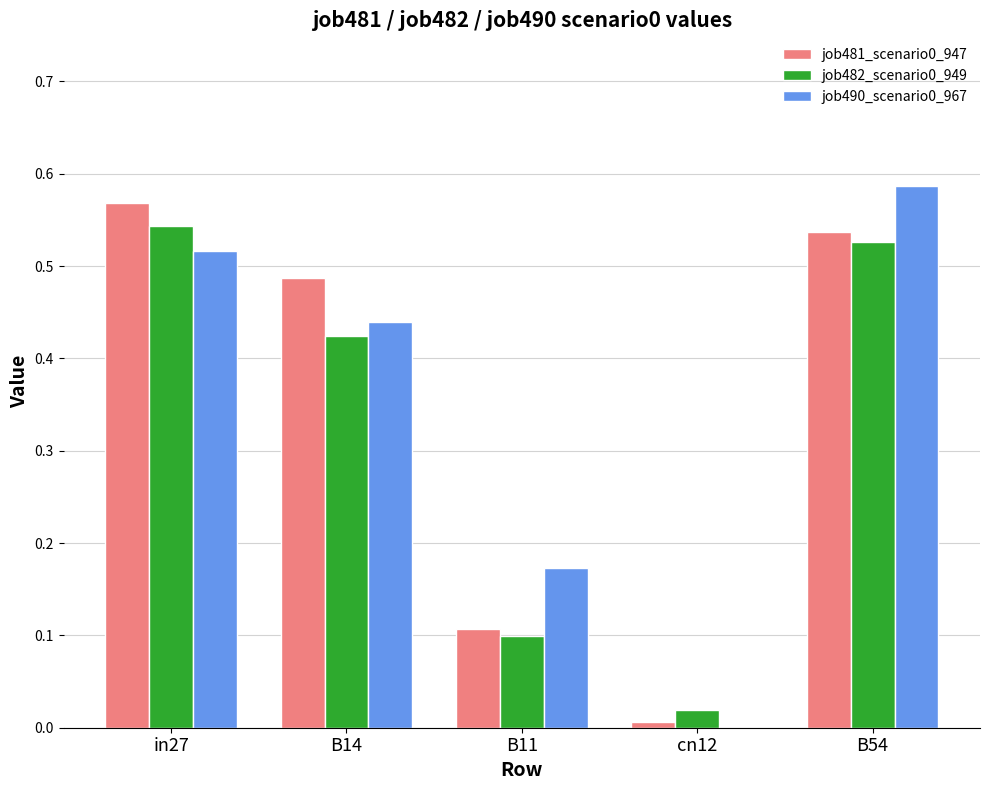

True or false: job482_scenario0_949 has a value of 0.0 at cn12.

True